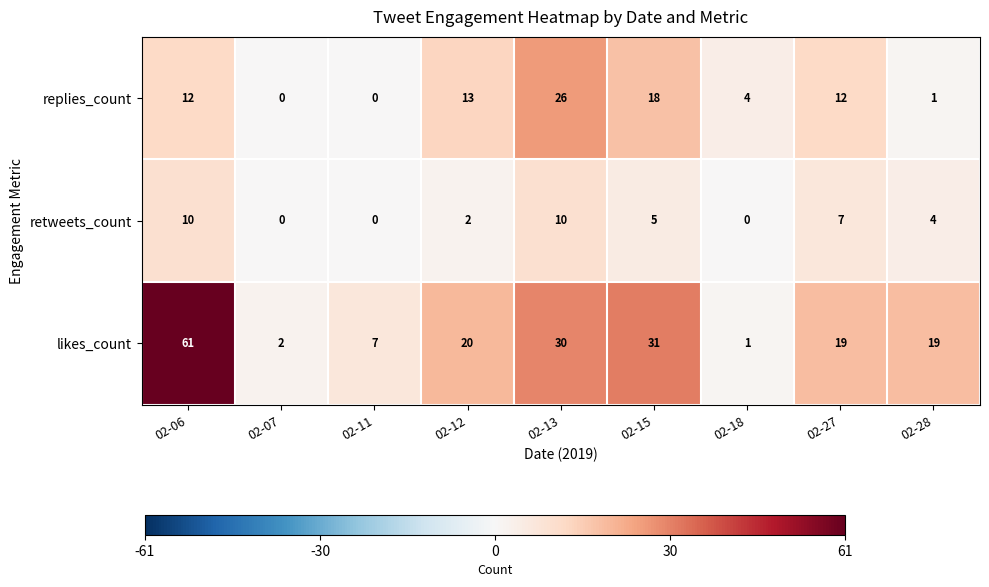

Reading left to right, extract all data points from this chart.

replies_count: 12	0	0	13	26	18	4	12	1
retweets_count: 10	0	0	2	10	5	0	7	4
likes_count: 61	2	7	20	30	31	1	19	19